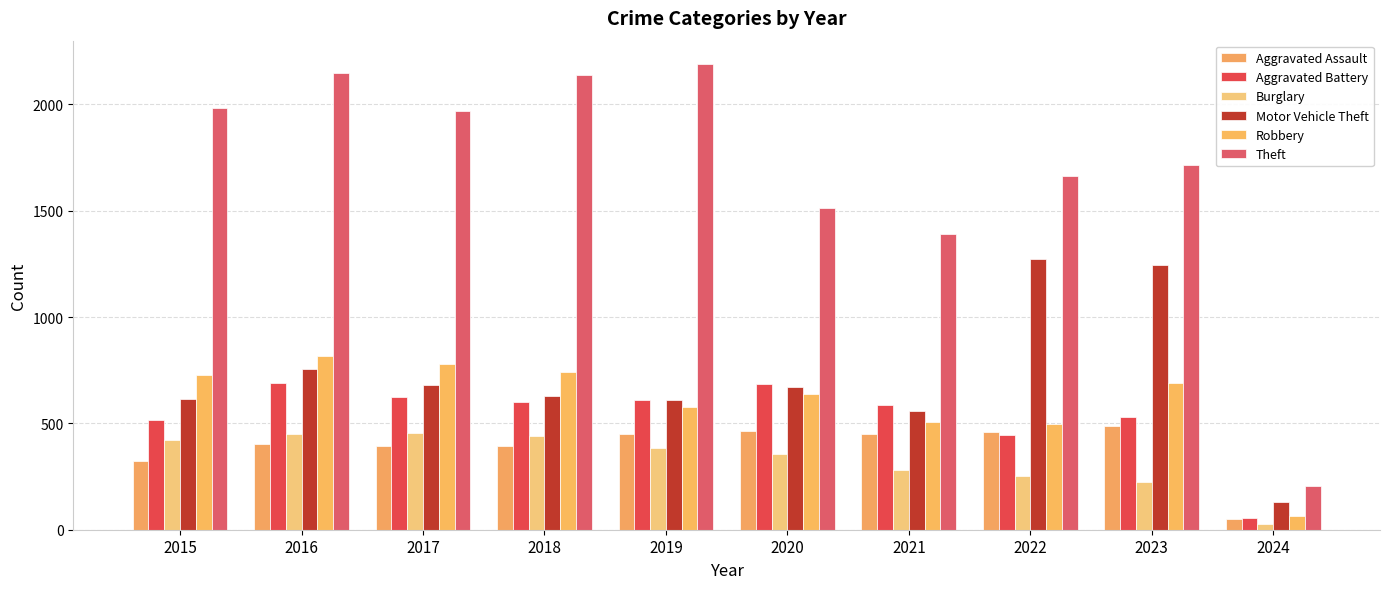

At which label is Motor Vehicle Theft closest to 701?

2017